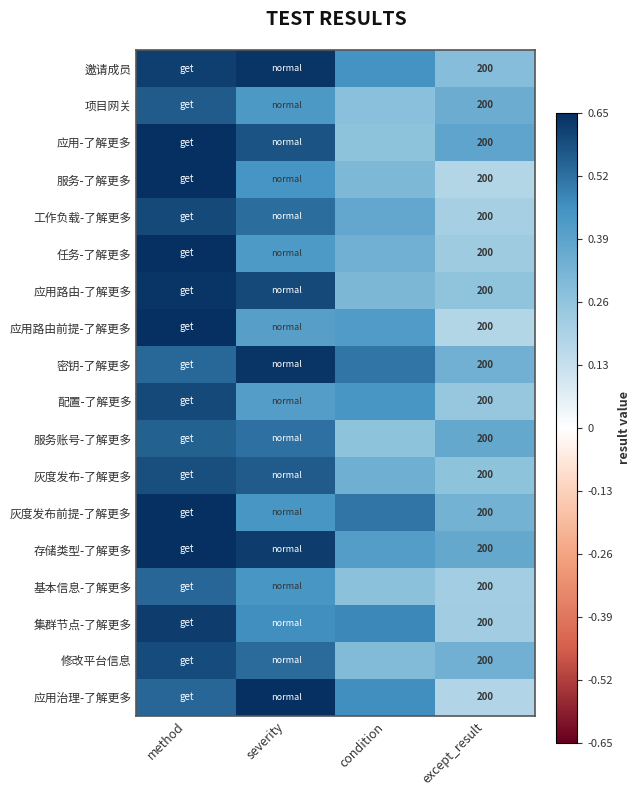

The value of 项目网关 at method is 0.3. True or false?

False